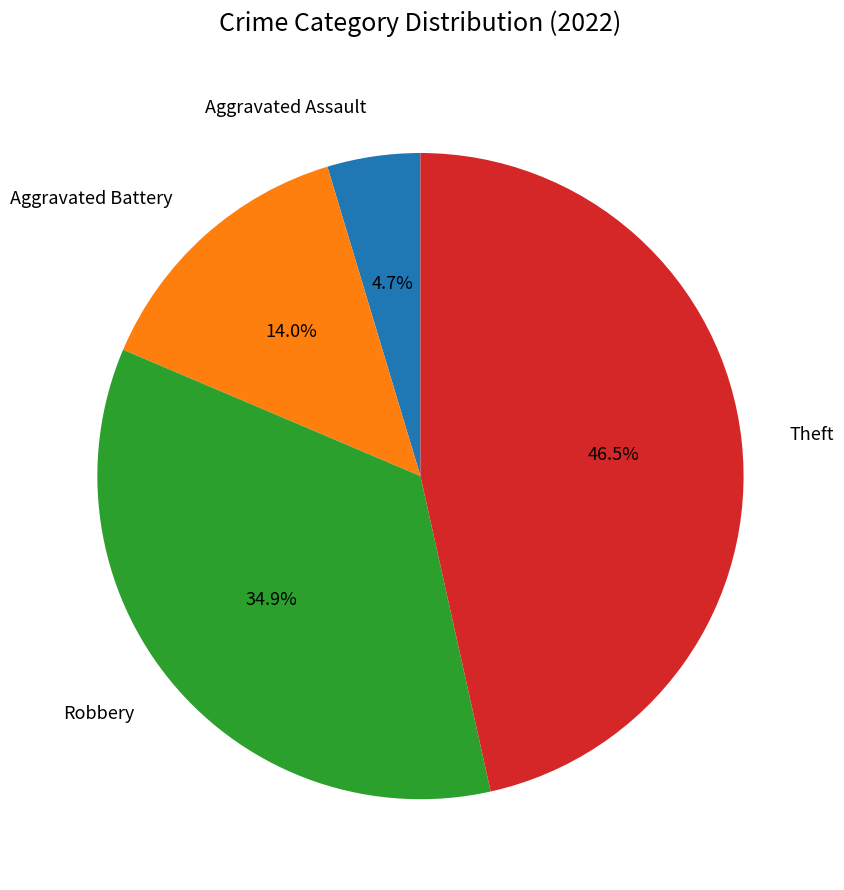

True or false: Aggravated Battery accounts for 8% of the total.

False